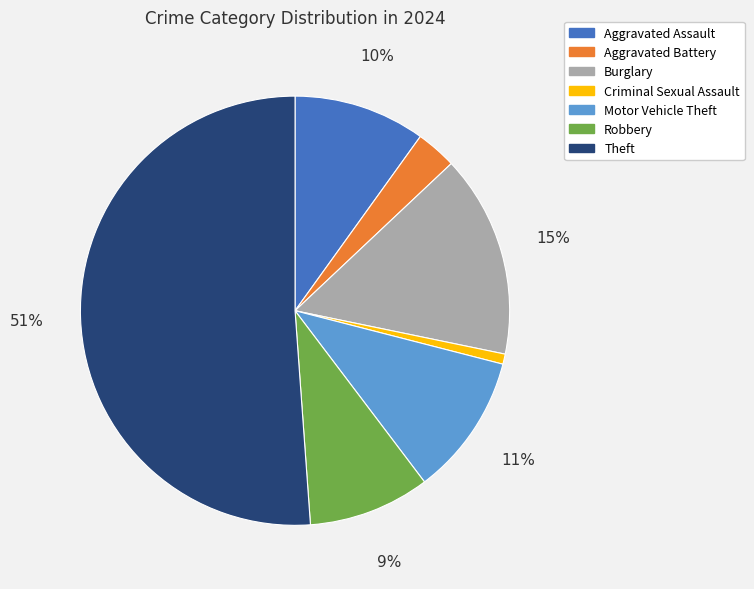

Between Robbery and Aggravated Battery, which is larger?

Robbery